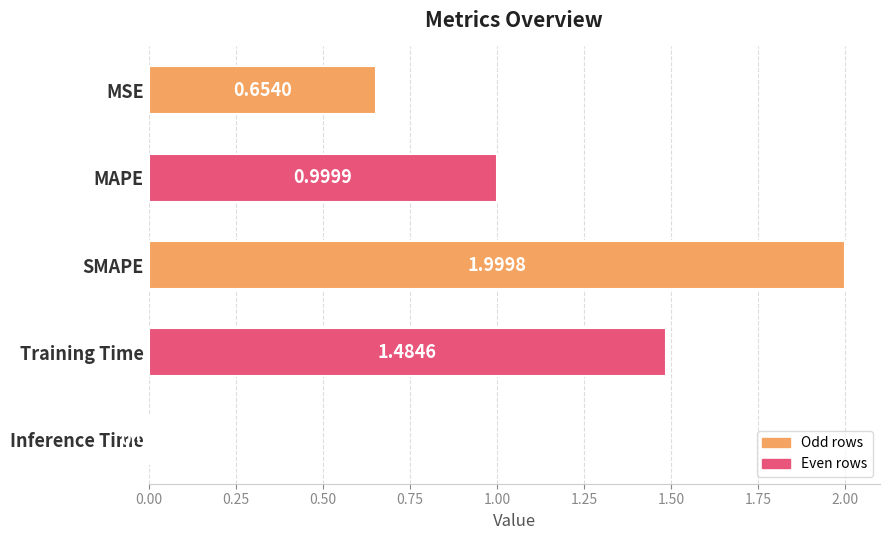

Which category has the lowest value across all series?

Inference Time